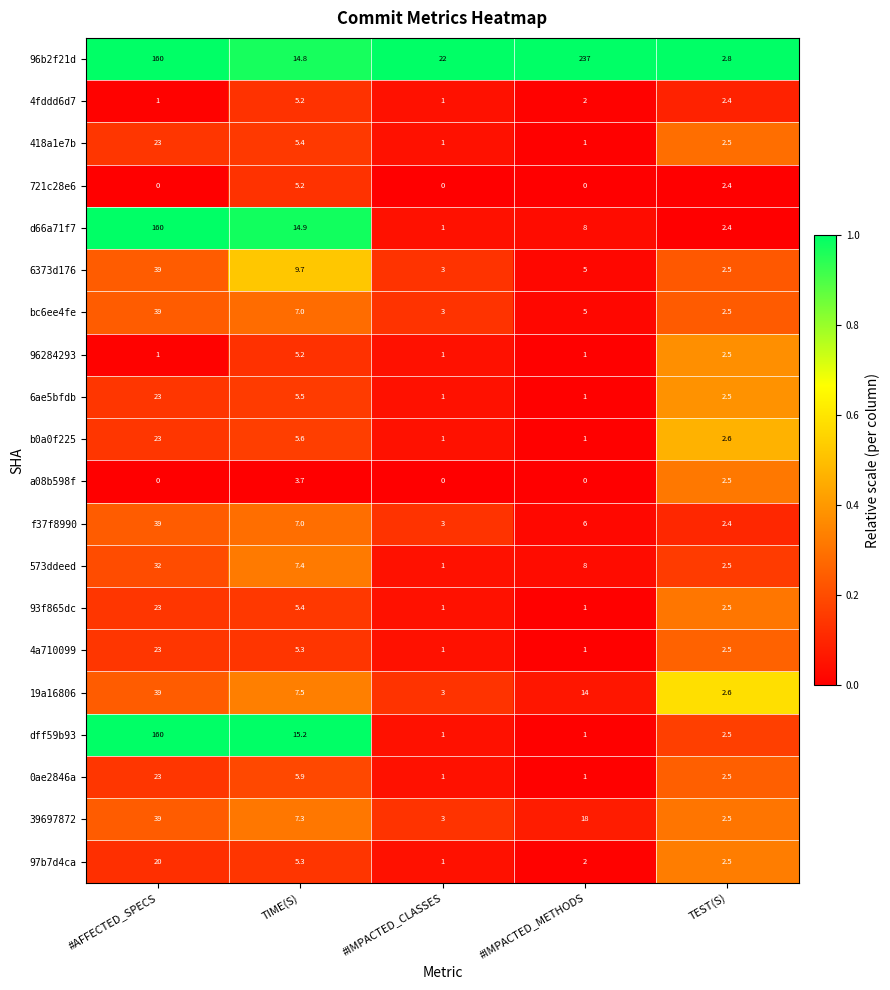

How many series are shown in this chart?

20